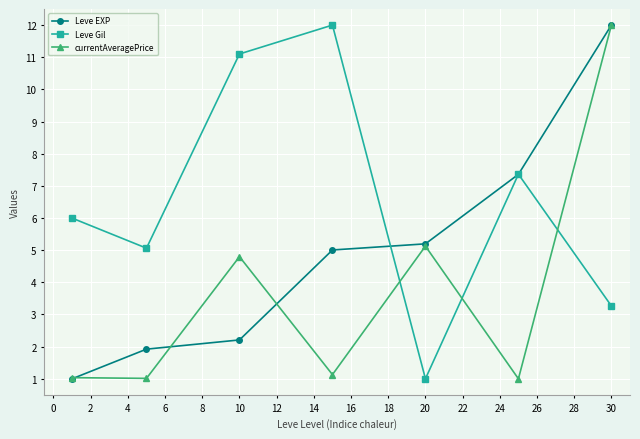

Which series has the largest total across all categories?

Leve Gil